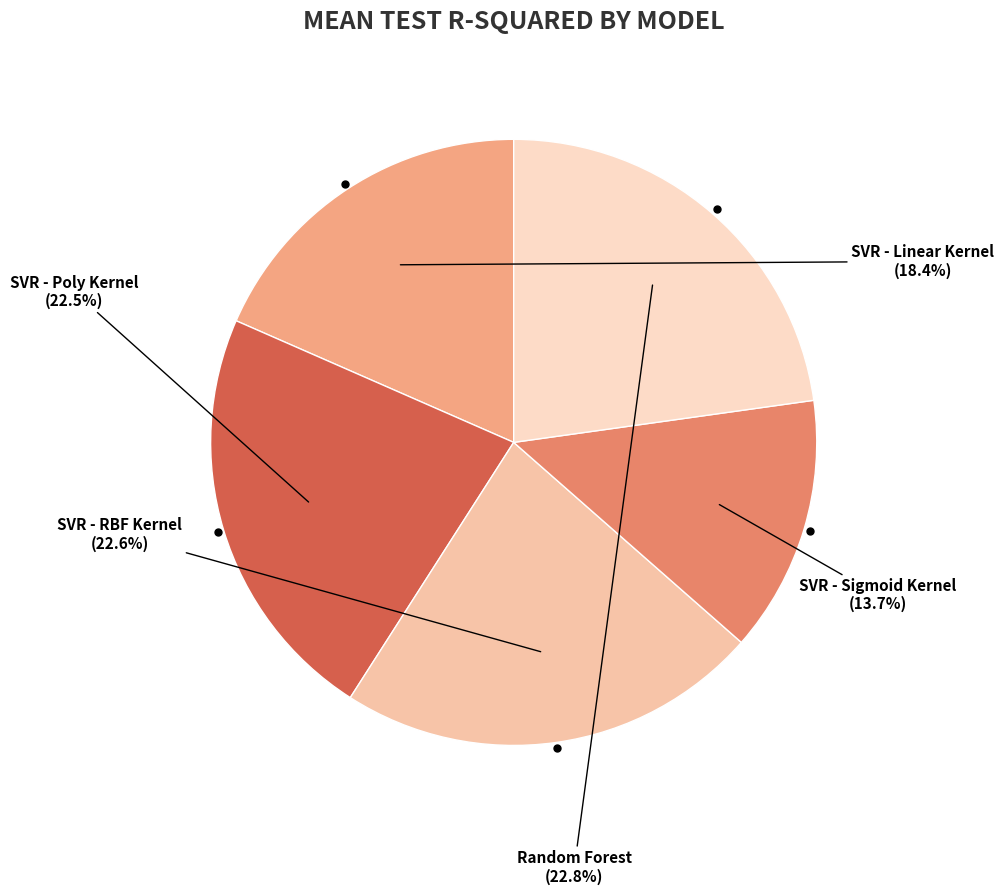

What portion of the pie excludes SVR - Linear Kernel?

81.6%